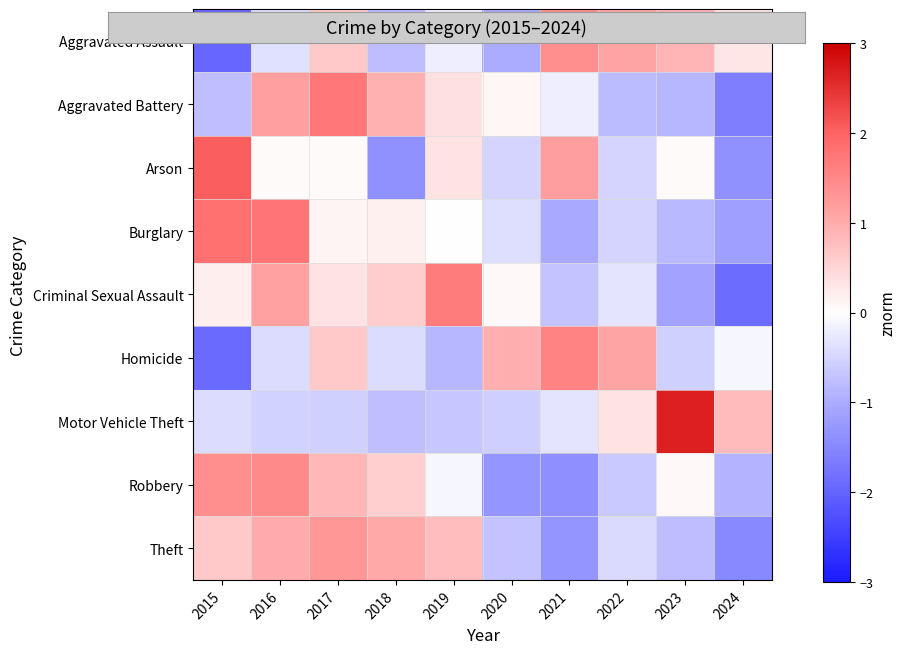

Rank the series at 2017 from lowest to highest value.

Motor Vehicle Theft, Arson, Burglary, Criminal Sexual Assault, Aggravated Assault, Homicide, Robbery, Theft, Aggravated Battery